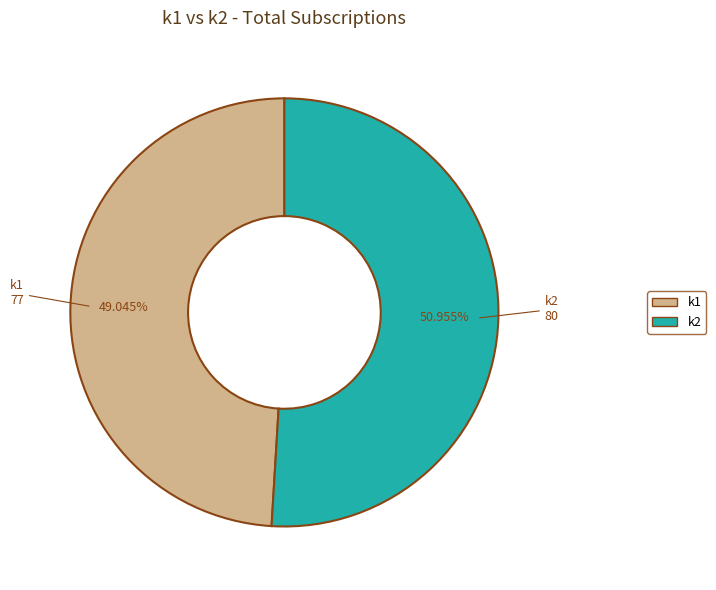

Does any single category account for the majority?

Yes